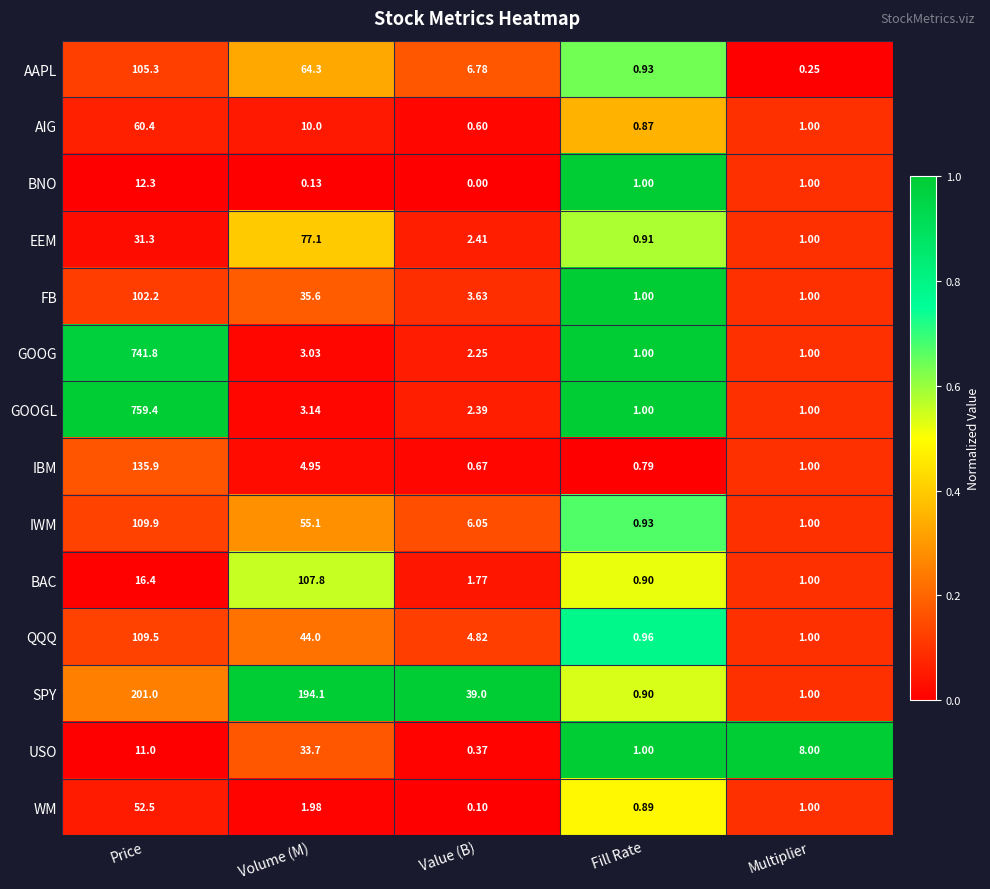

Which series changed the most between Value (B) and Fill Rate?

SPY